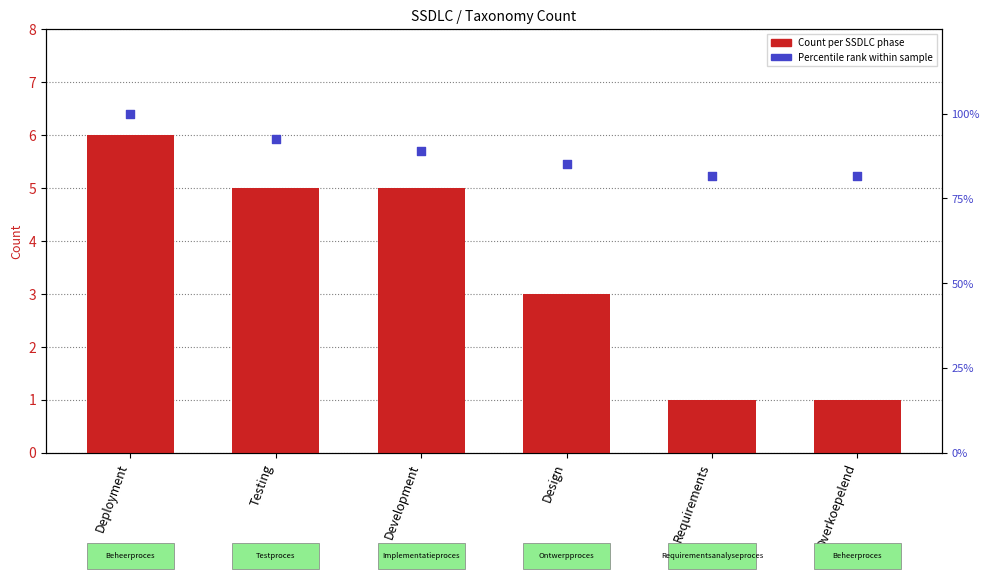

At which category is the sum across all series the highest?

Deployment